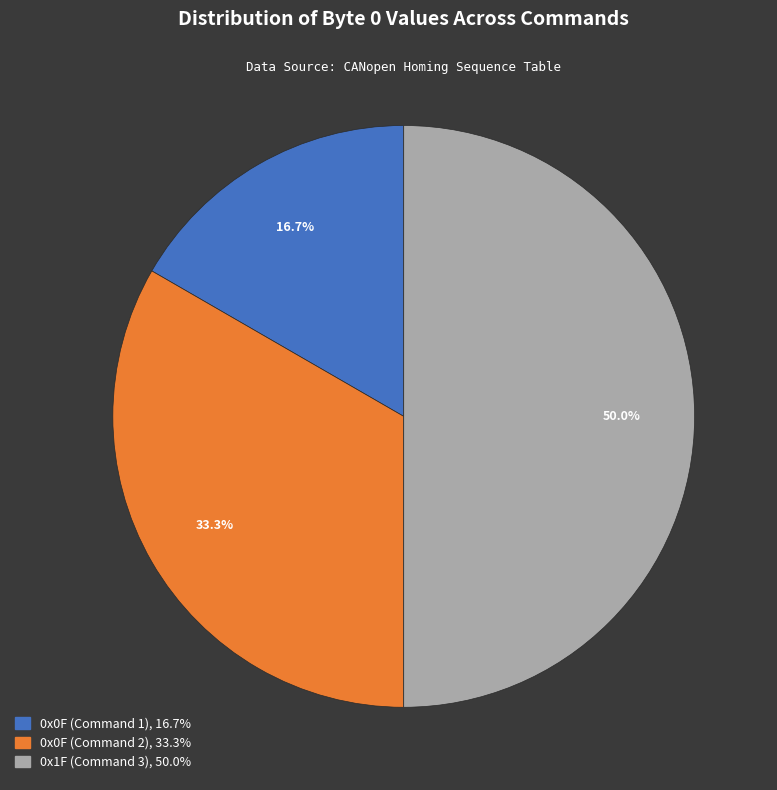

What is the largest slice in the pie chart?

0x1F (Command 3)